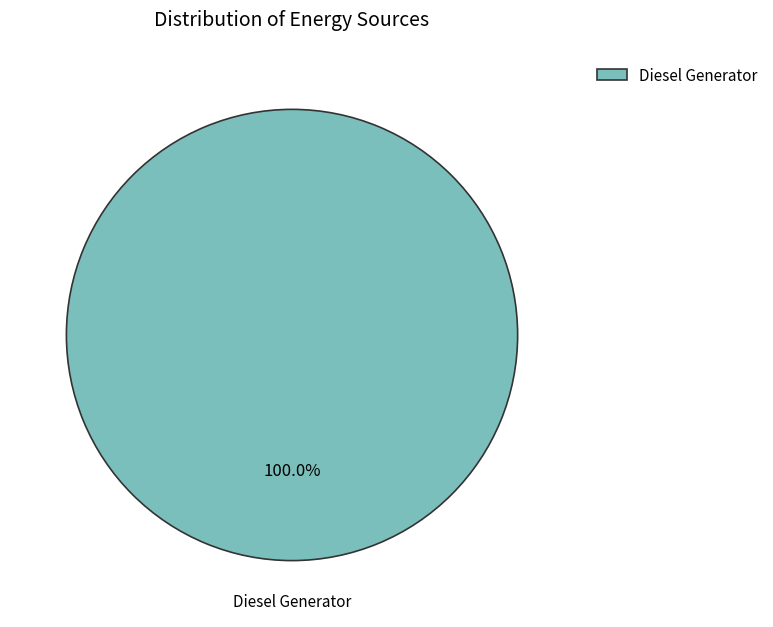

What percentage is the Diesel Generator slice, to the nearest percent?

100%